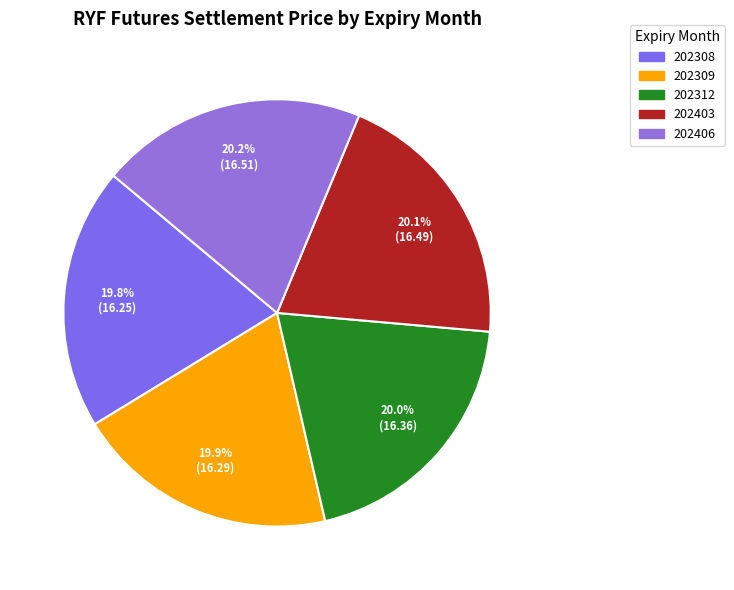

Is there any slice that represents more than half of the pie?

No